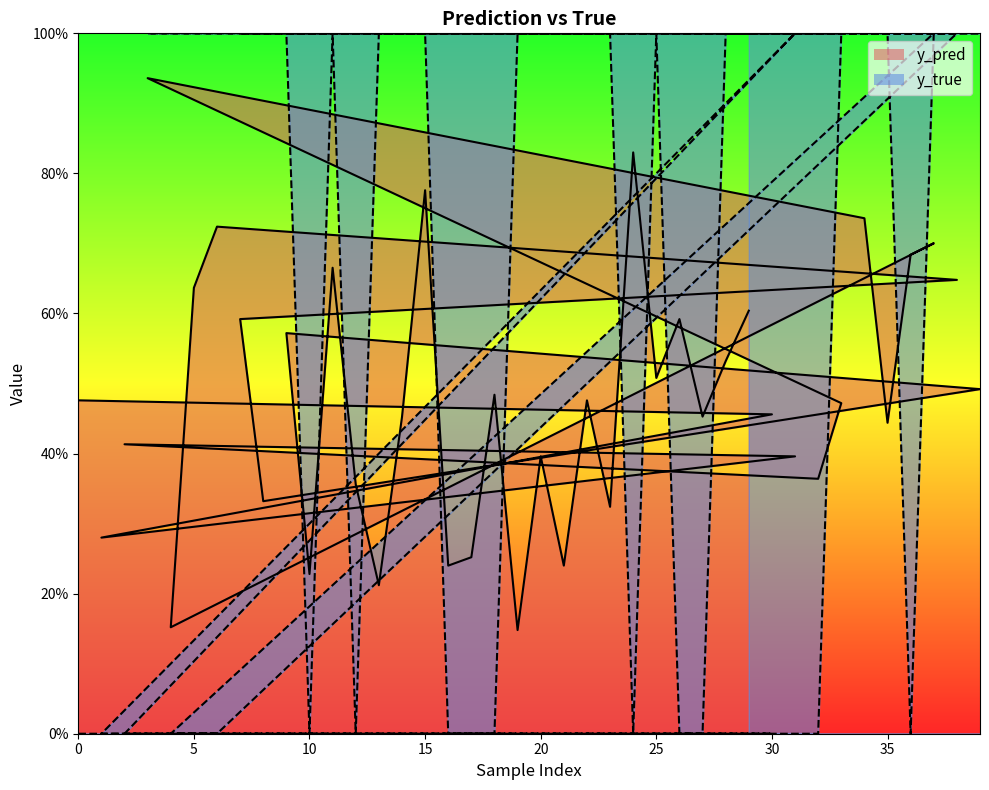

Reading left to right, extract all data points from this chart.

y_pred: 0.5	0.3	0.4	0.9	0.2	0.6	0.7	0.6	0.3	0.6	0.2	0.7	0.4	0.2	0.5	0.8	0.2	0.3	0.5	0.1	0.4	0.2	0.5	0.3	0.8	0.5	0.6	0.5	0.5	0.6	0.5	0.4	0.4	0.5	0.7	0.4	0.7	0.7	0.6	0.5
y_true: 0.0	0.0	0.0	1.0	0.0	0.0	0.0	1.0	1.0	1.0	0.0	1.0	0.0	1.0	1.0	1.0	0.0	0.0	0.0	1.0	1.0	1.0	1.0	1.0	0.0	1.0	0.0	0.0	1.0	1.0	0.0	1.0	0.0	1.0	1.0	1.0	0.0	1.0	1.0	1.0